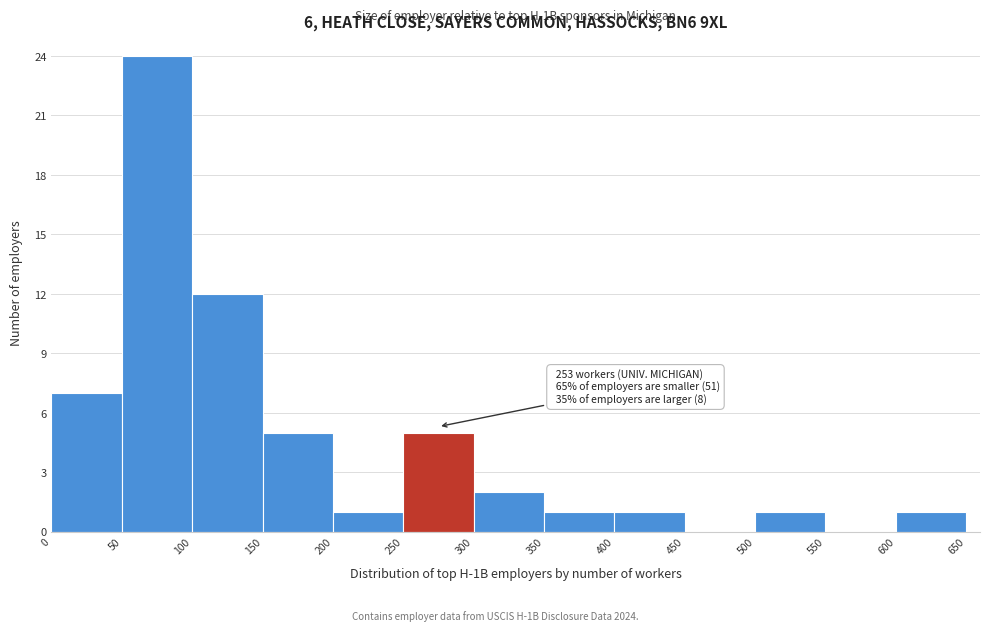

Which range on the x-axis has the tallest bar?

50 to 100